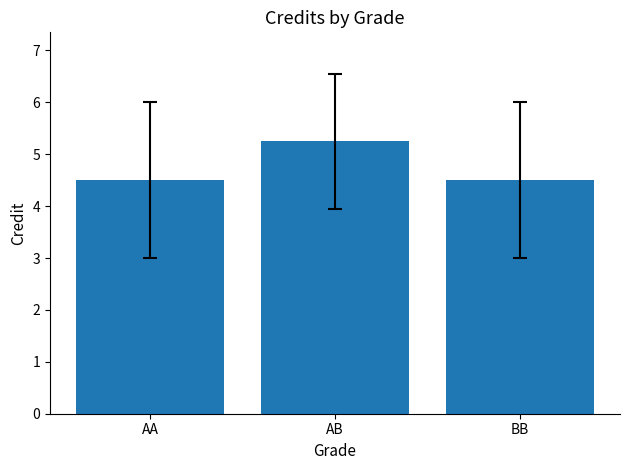

How many distinct data groups are displayed?

1